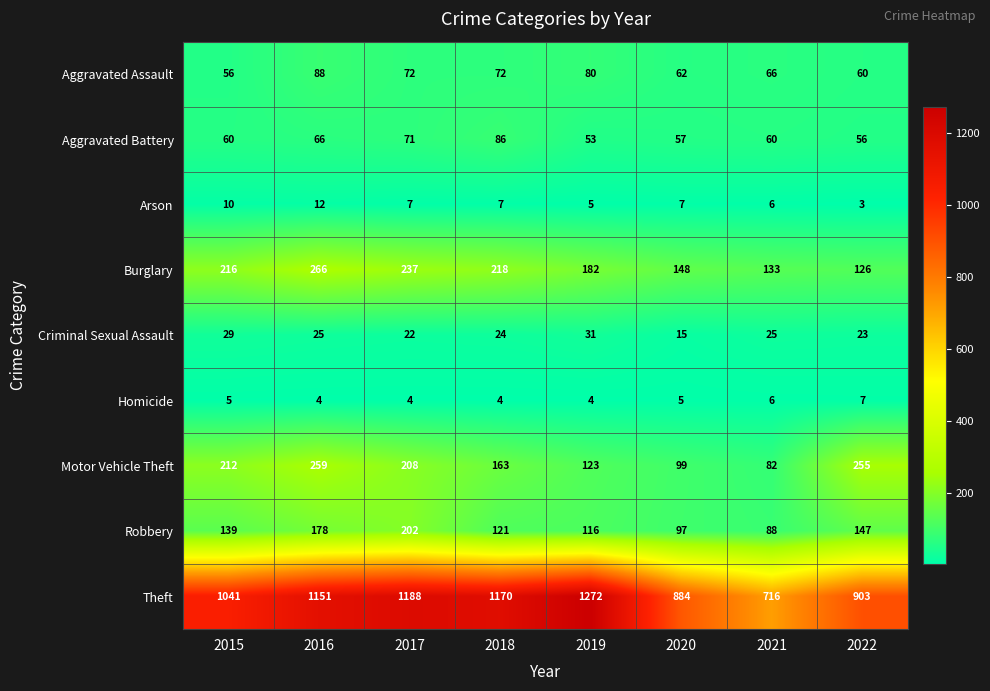

What is the greatest value displayed?

1272